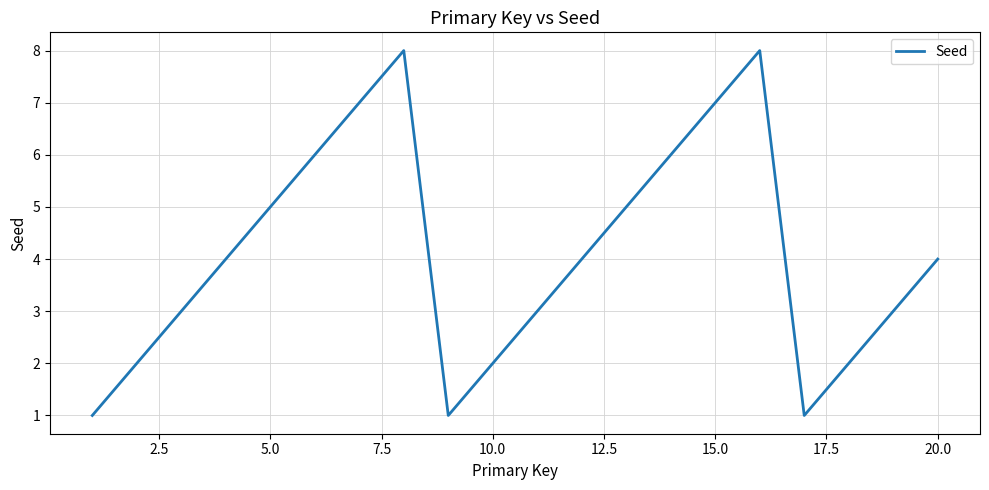

What is the difference between the maximum and minimum values?

7